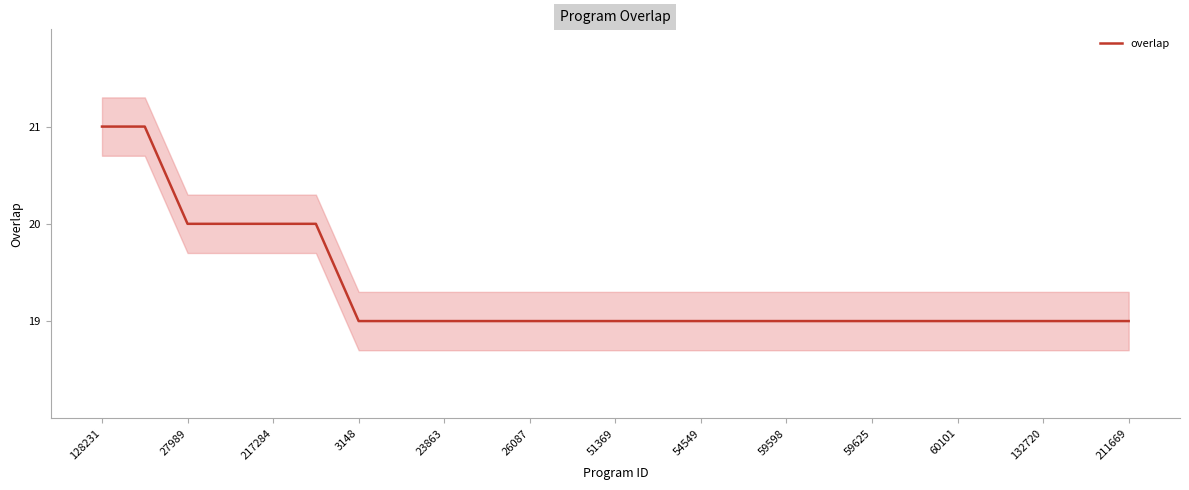

What is the sum of all values?

483